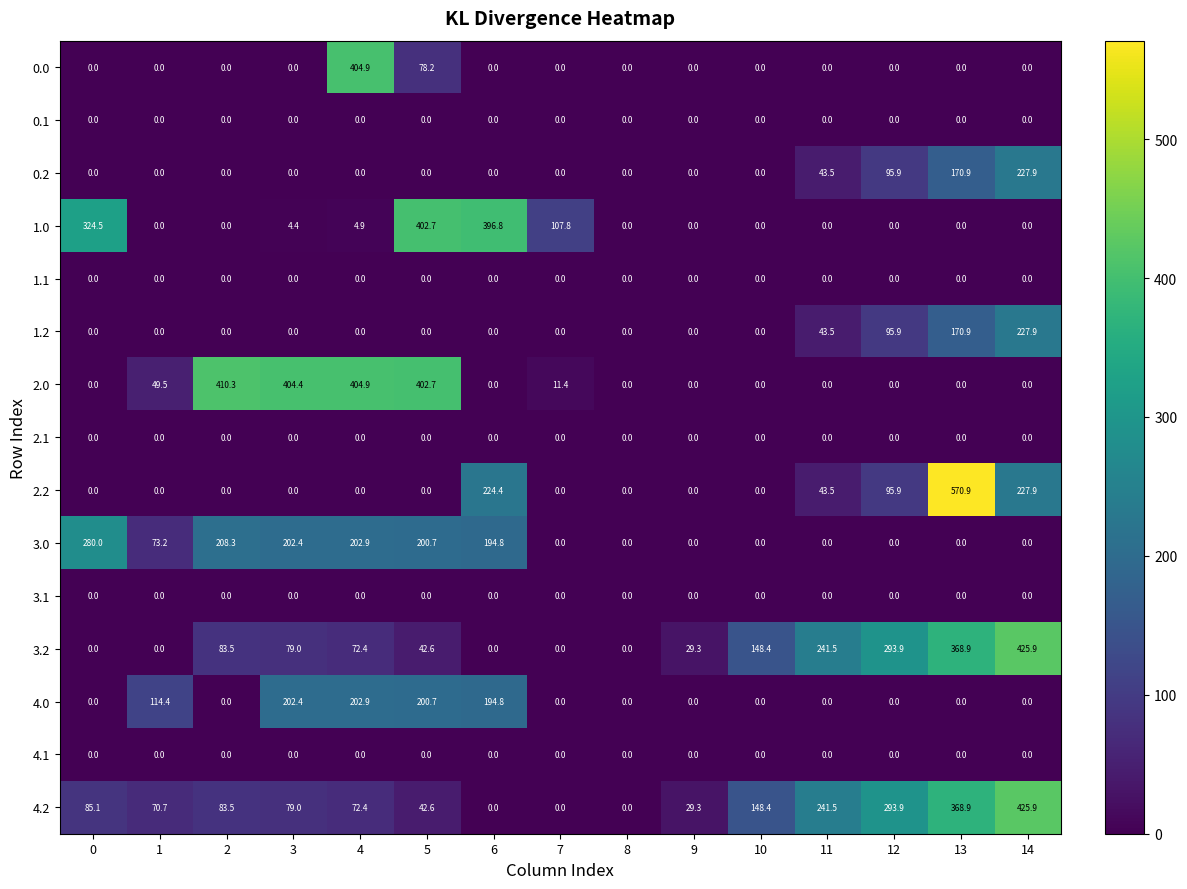

What is the difference between the highest and lowest values at 13?

570.9